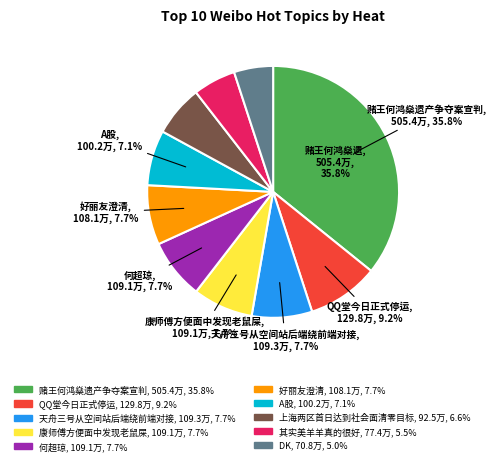

Which category has the biggest portion of the pie?

赌王何鸿燊遗产争夺案宣判